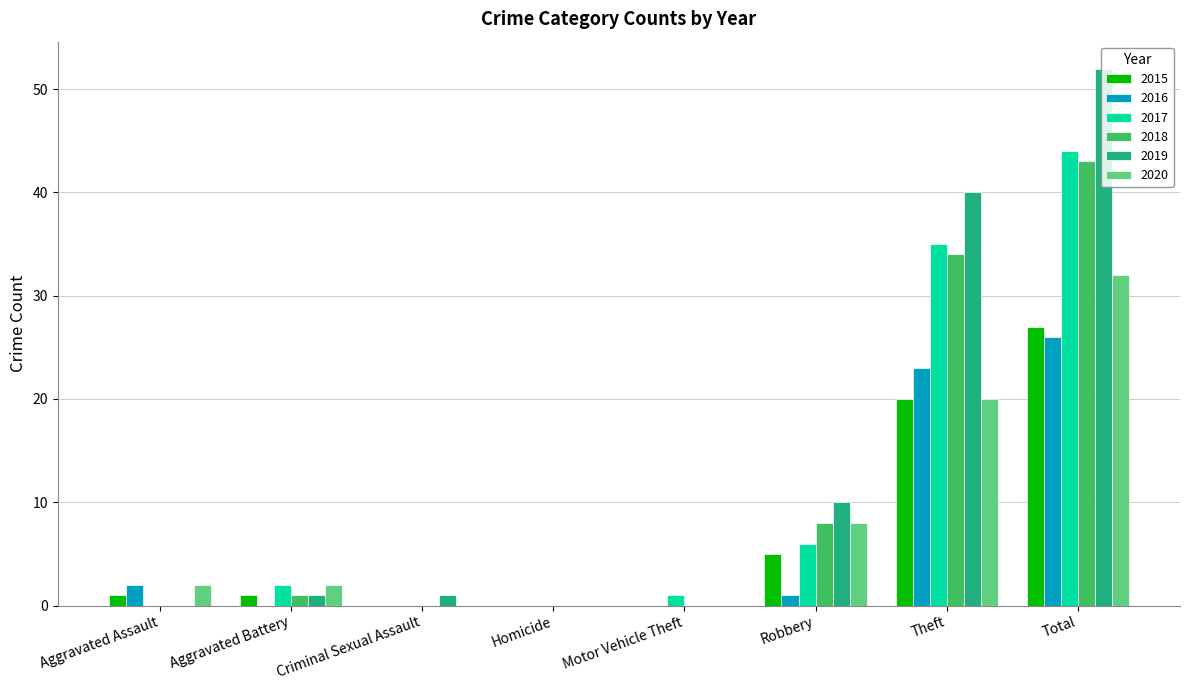

What is the sum of all 2018 values?

86